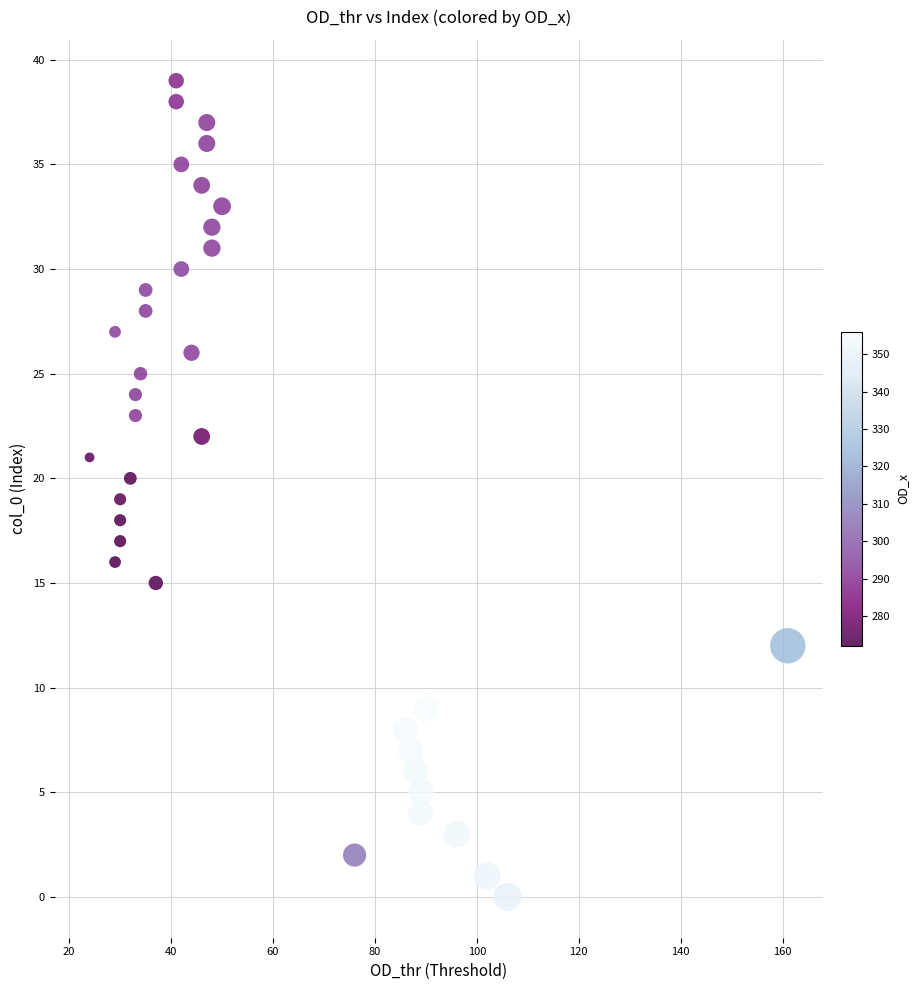

What is the range of X values (max minus min)?

137